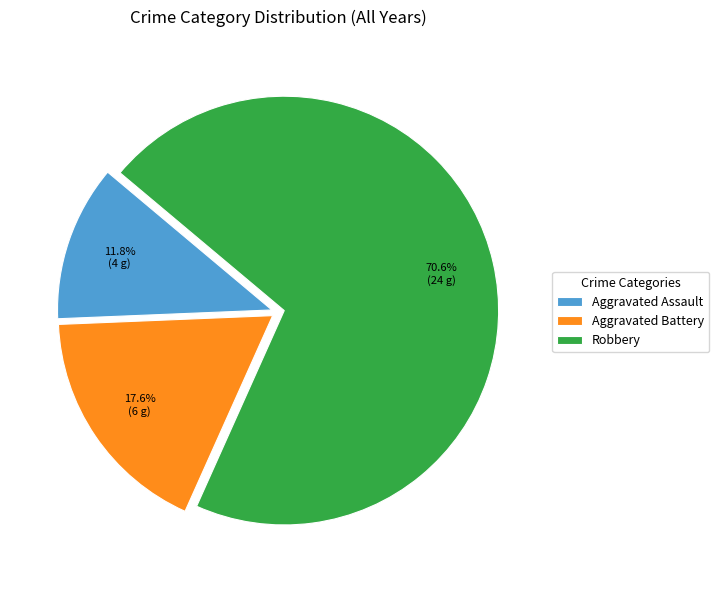

Which category has the smallest portion of the pie?

Aggravated Assault